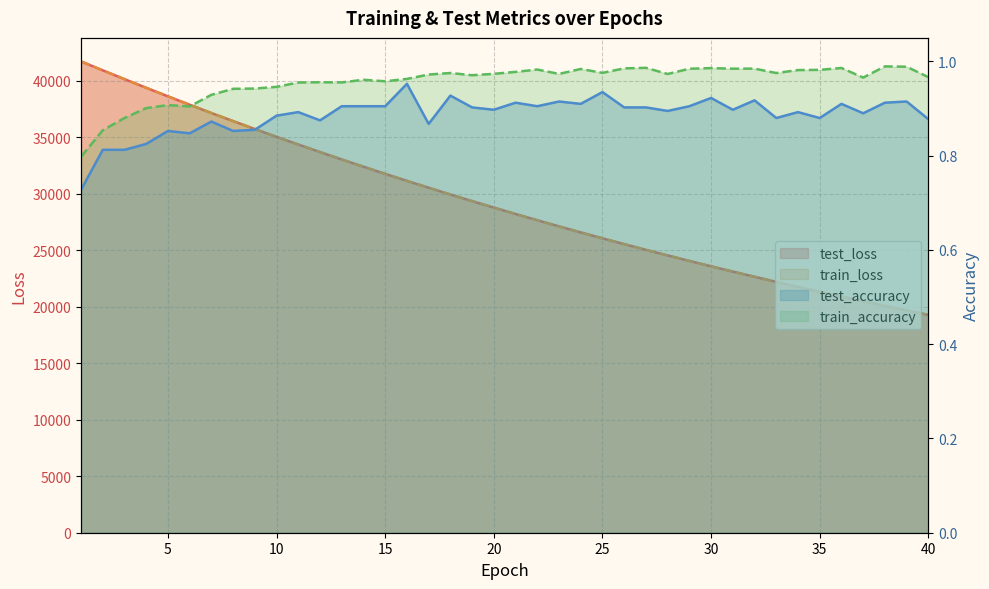

True or false: train_accuracy and train_loss cross at least once.

False